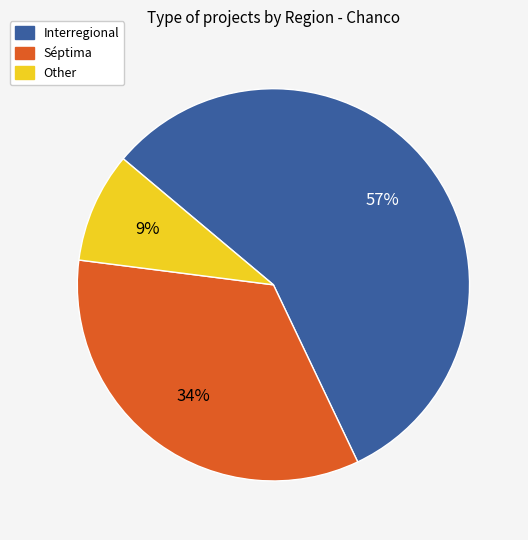

Is it true that Séptima is 40% of the pie?

False